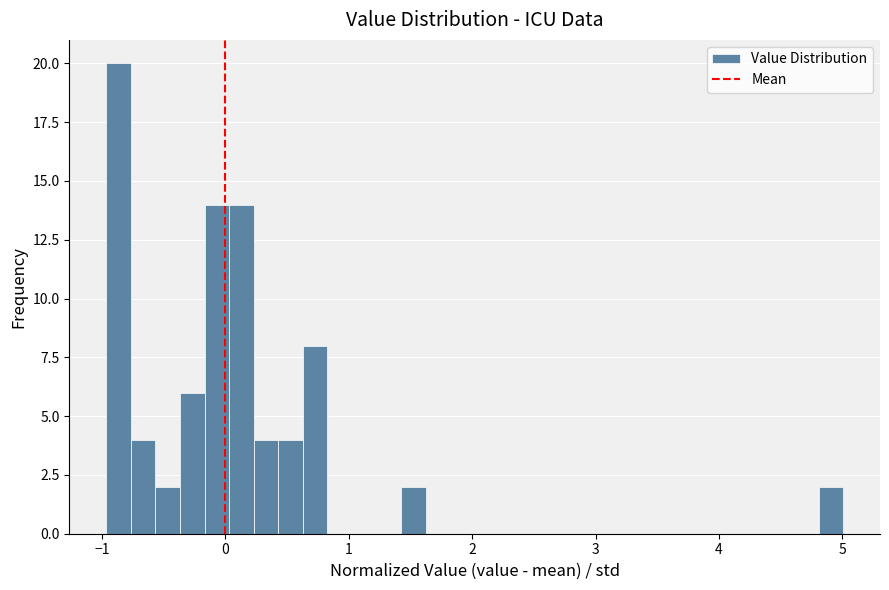

Read against the x-axis, roughly where is the centre of the tallest bar?

-0.9